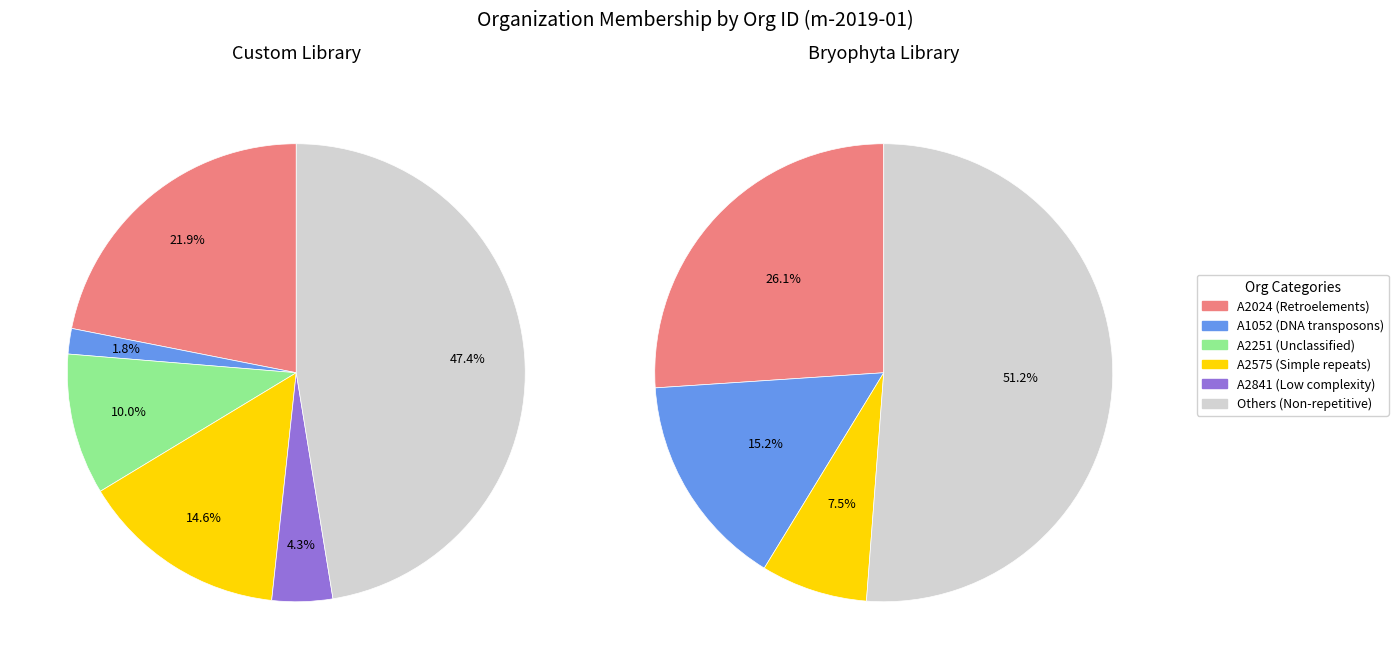

Between A2251 and A2841, which is larger?

A2251